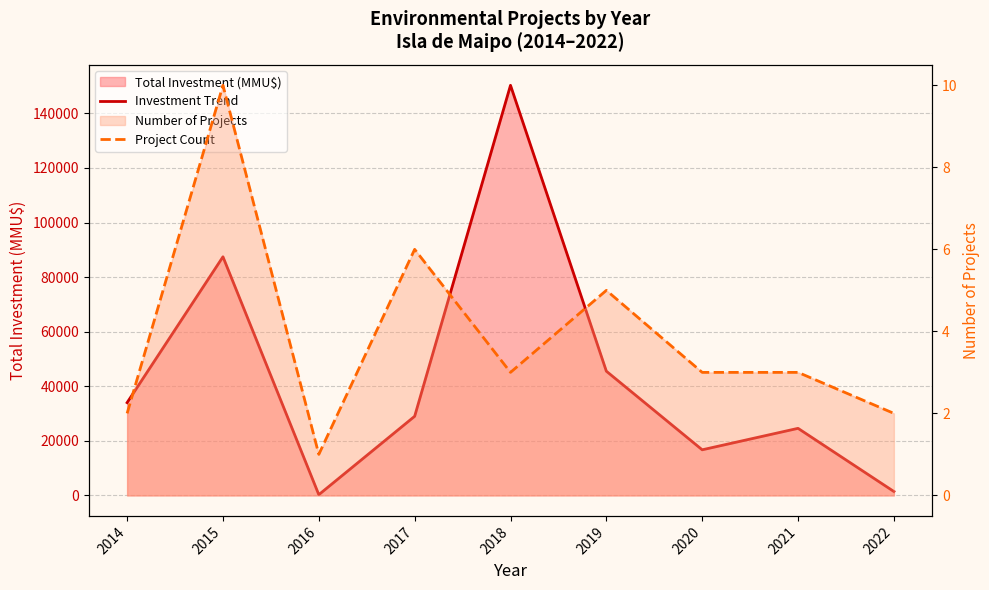

What is the total value across all series at 2022?

1432